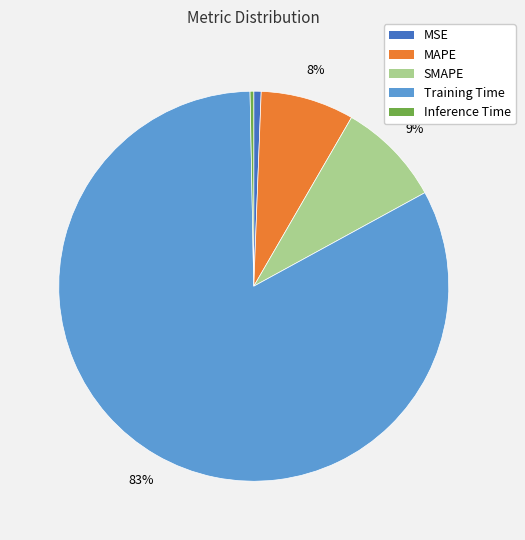

Do Inference Time and SMAPE together represent more than half of the pie?

No